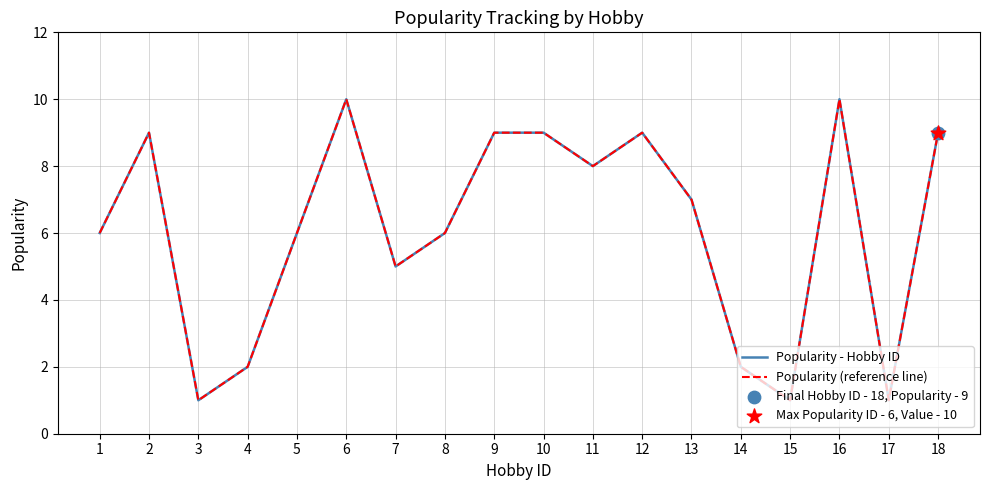

Which series has the largest total across all categories?

Popularity - Hobby ID